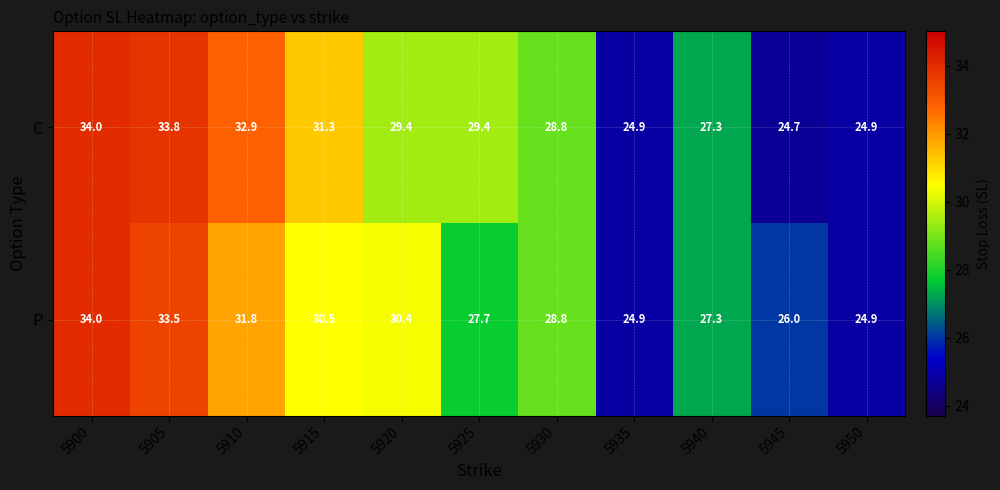

Reading left to right, extract all data points from this chart.

C: 34.0	33.8	32.9	31.3	29.4	29.4	28.8	24.9	27.3	24.7	24.9
P: 34.0	33.5	31.8	30.5	30.4	27.7	28.8	24.9	27.3	26.0	24.9